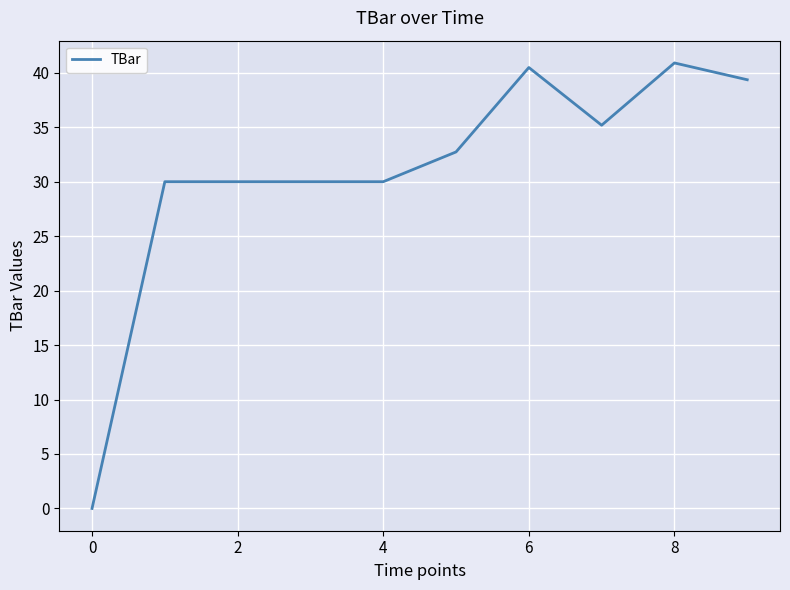

What is the average value?

30.9